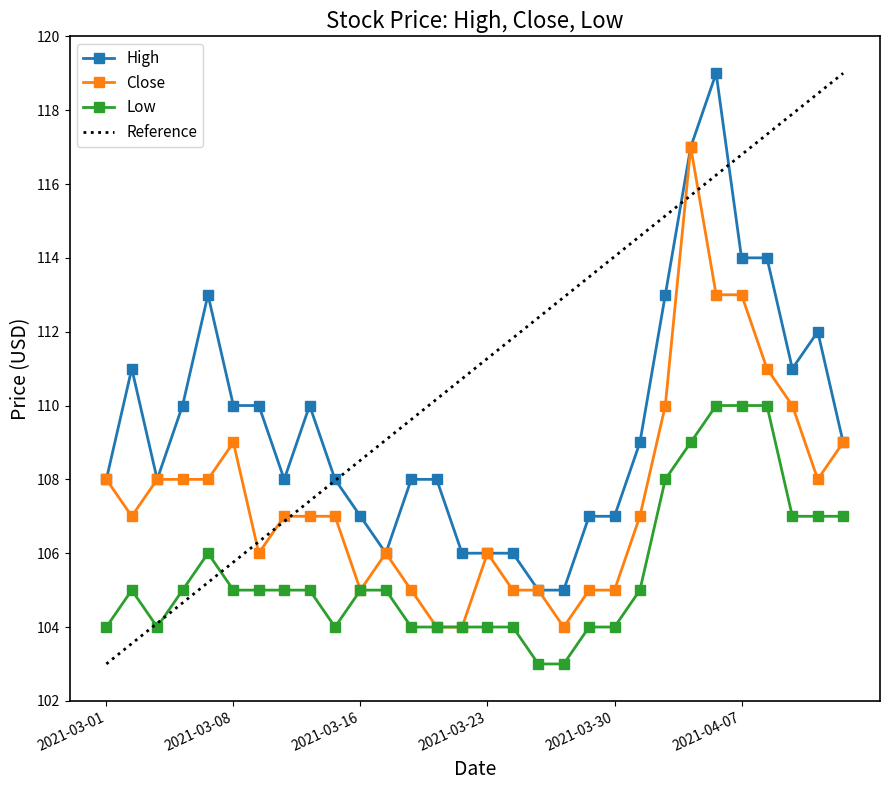

Which series has the widest spread of values?

Reference